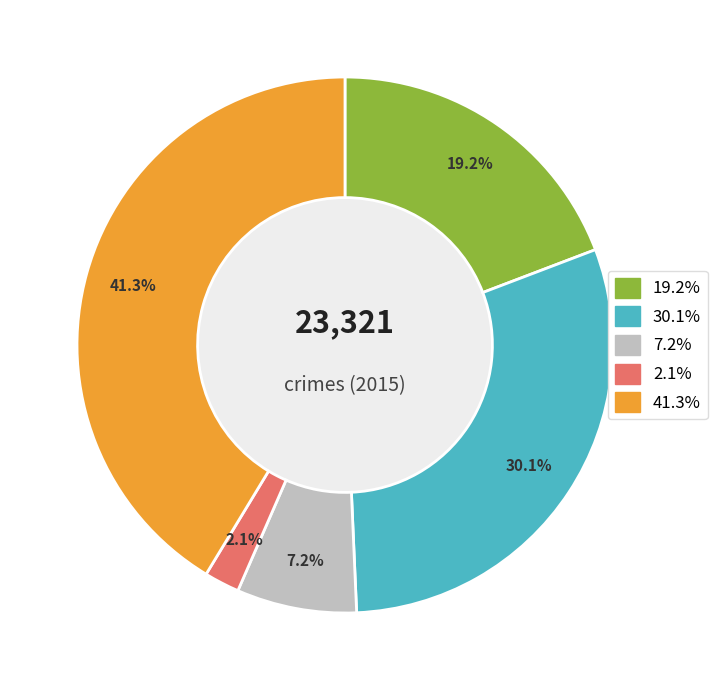

Does any single category account for the majority?

No